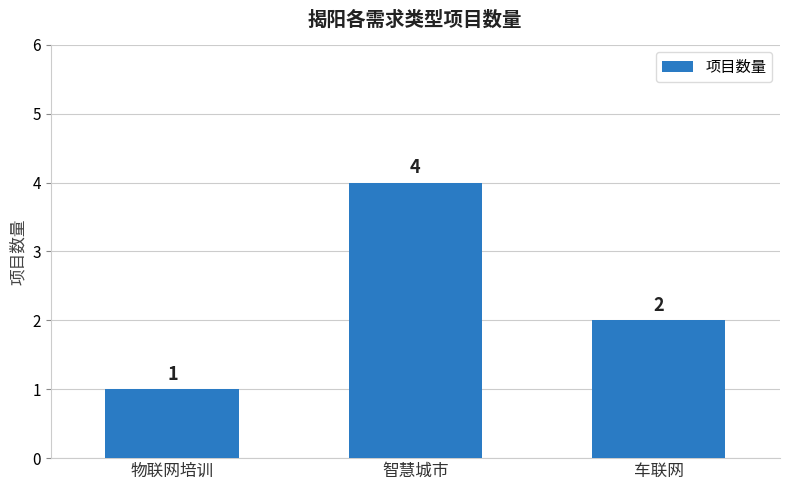

What is the smallest value displayed?

1